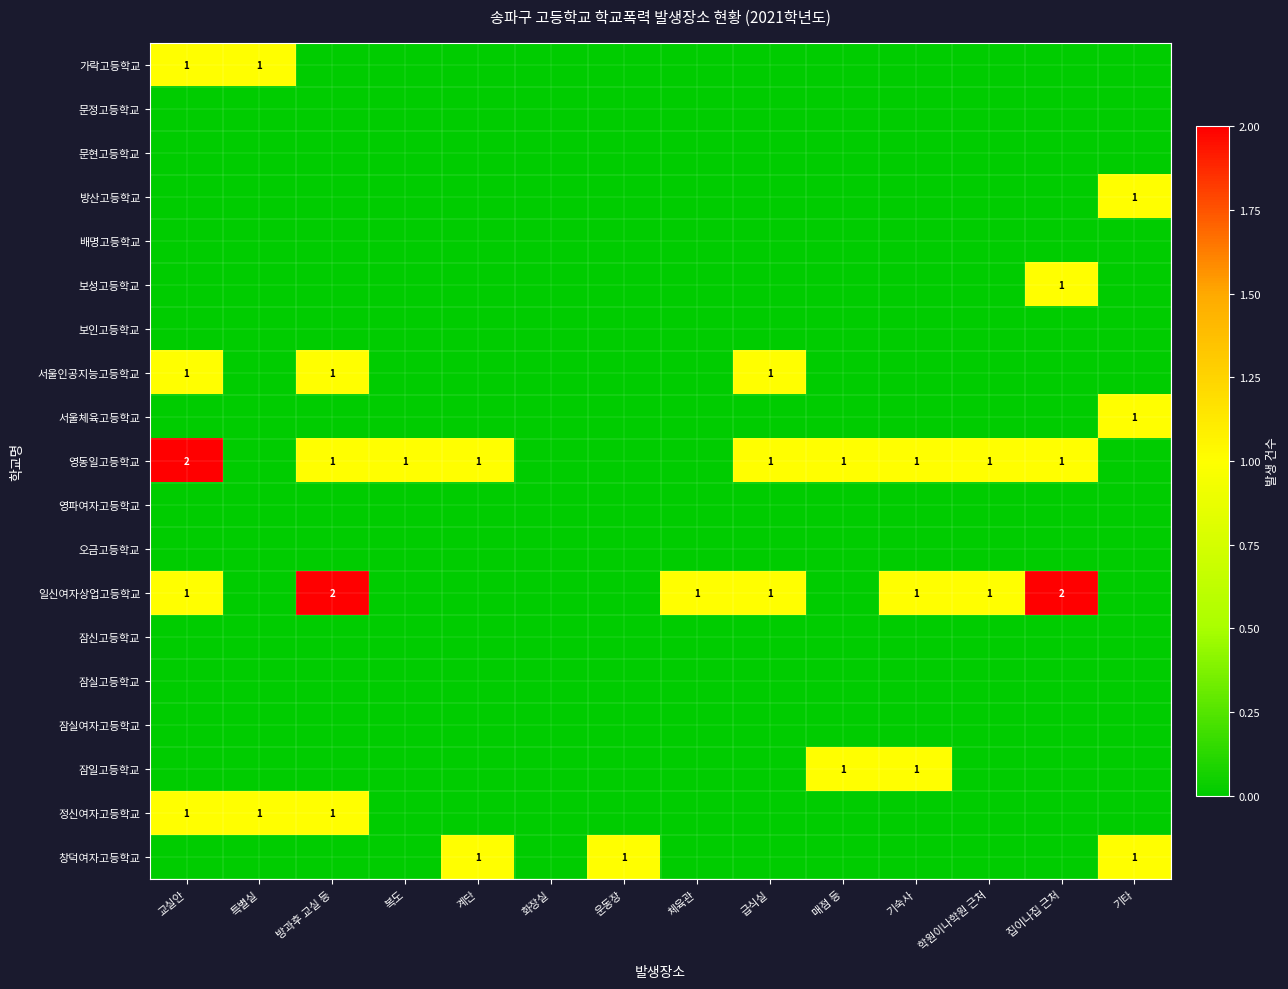

The 정신여자고등학교 series shows 1 at 교실안. True or false?

True